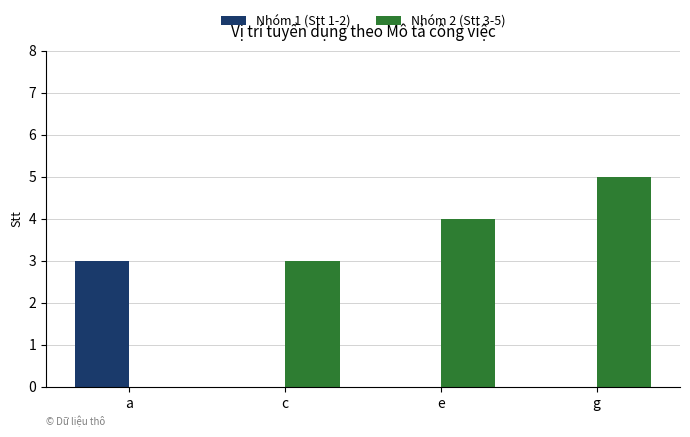

True or false: Nhóm 2 (Stt 3-5) has a value of 4 at e.

True